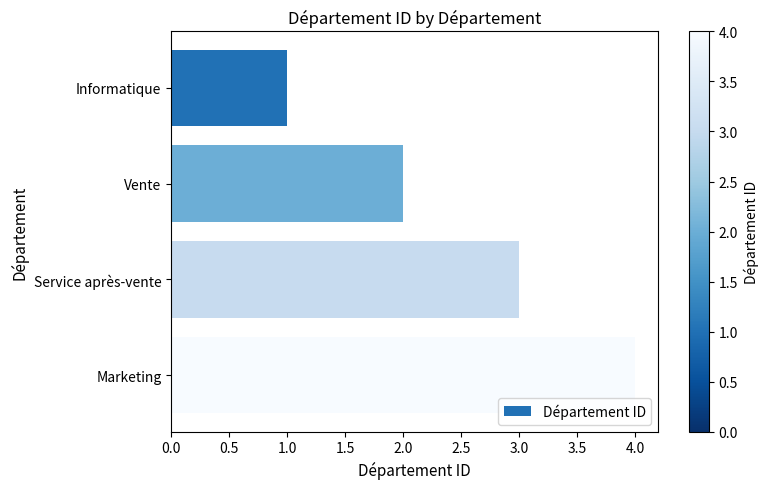

What is the difference between the maximum and minimum values?

3